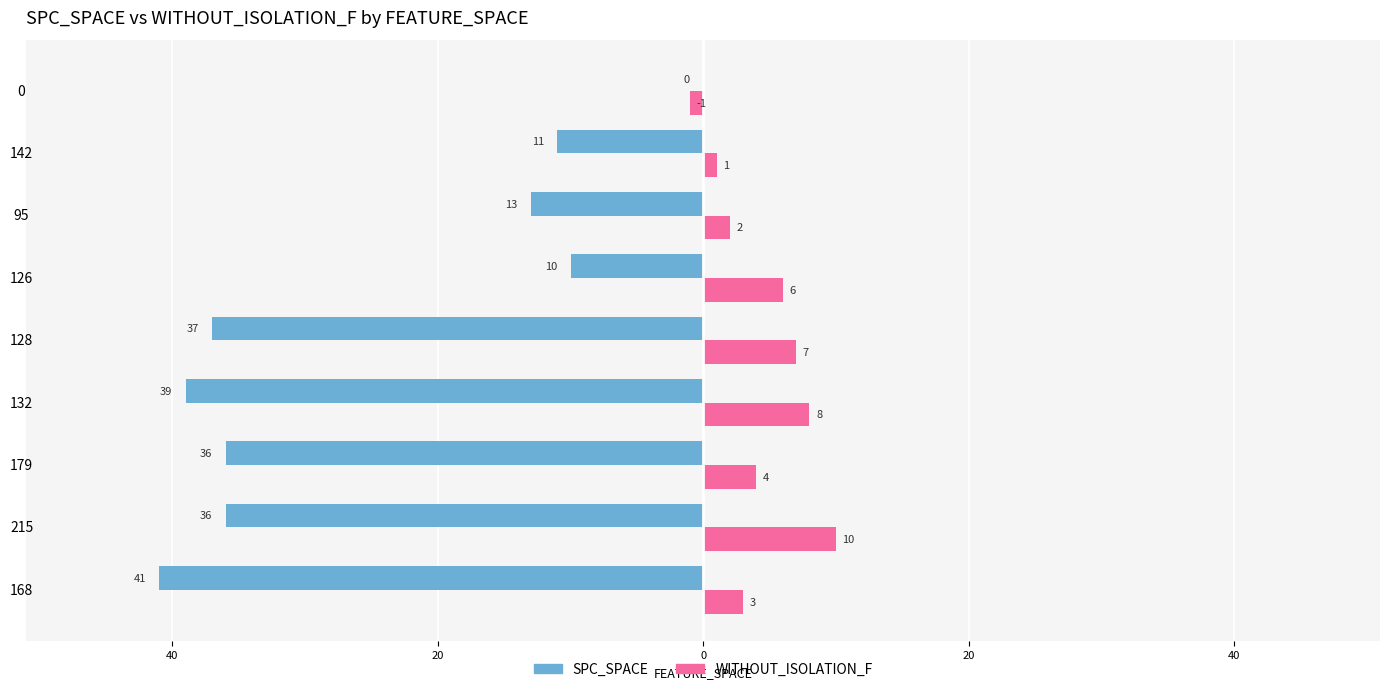

Reading left to right, list all the values displayed in this chart.

SPC_SPACE: -41	-36	-36	-39	-37	-10	-13	-11	0
WITHOUT_ISOLATION_F: 3	10	4	8	7	6	2	1	-1